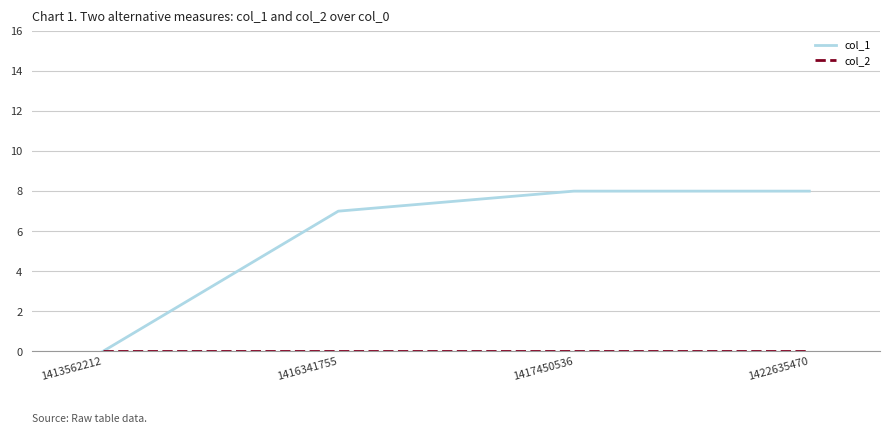

Which series has the largest range (max minus min)?

col_1